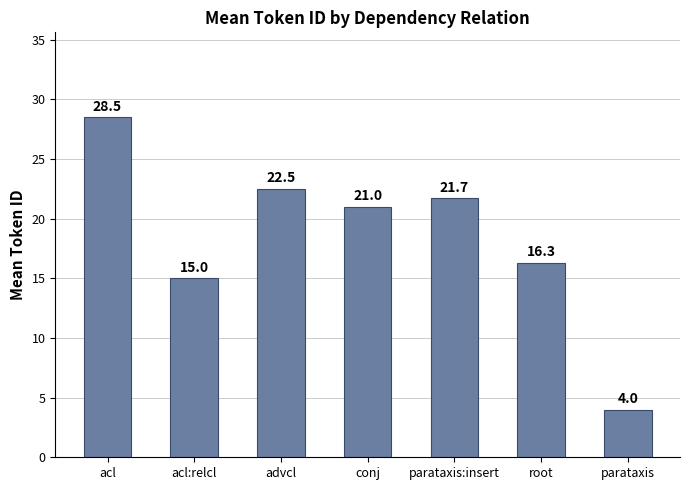

Reading left to right, transcribe all the data shown in this chart.

acl=28.5	acl:relcl=15.0	advcl=22.5	conj=21.0	parataxis:insert=21.7	root=16.3	parataxis=4.0